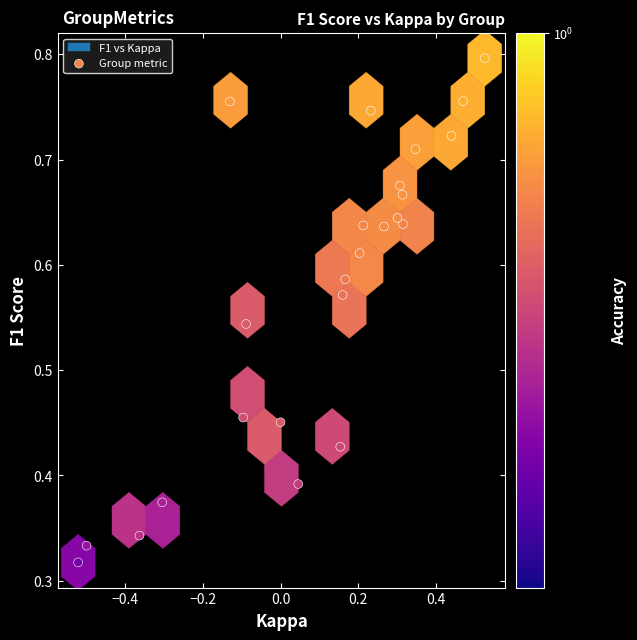

What is the range of X values (max minus min)?

1.0